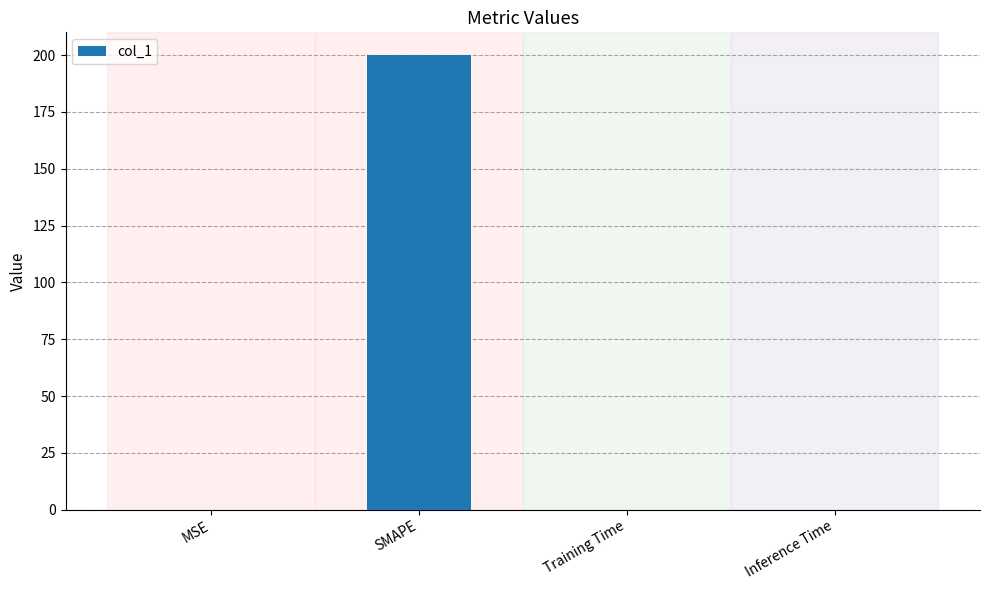

What is the sum of all values?

200.0